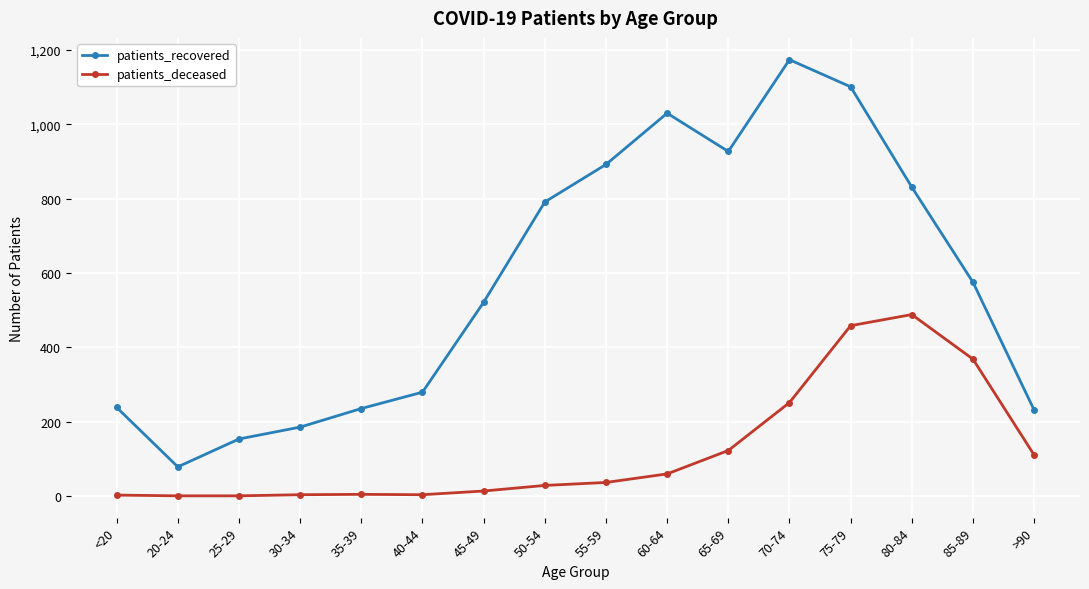

At which category does the chart reach its peak across all series?

70-74